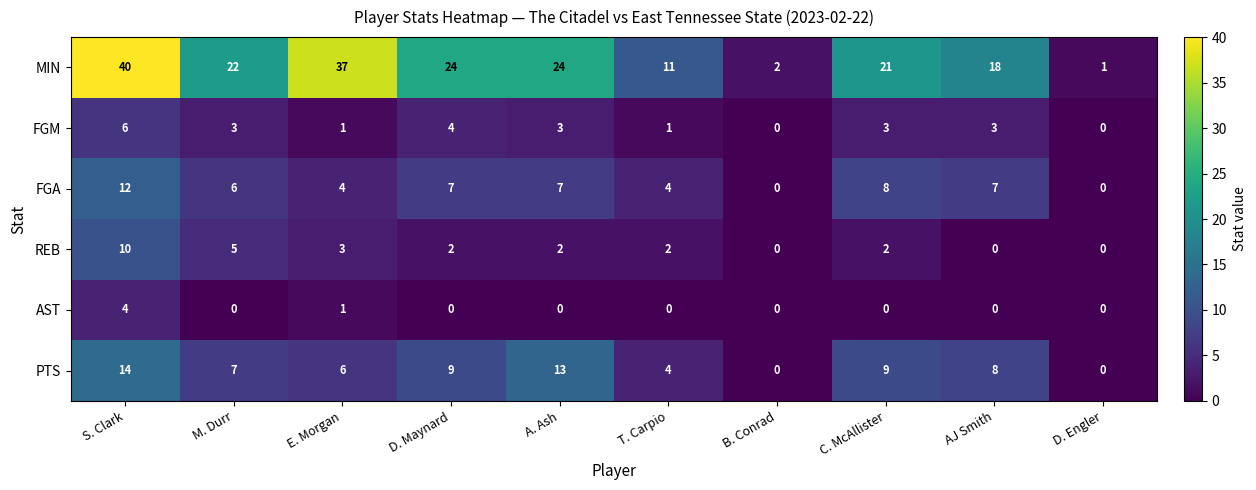

What is the difference between the second highest and second lowest values in the REB series?

5